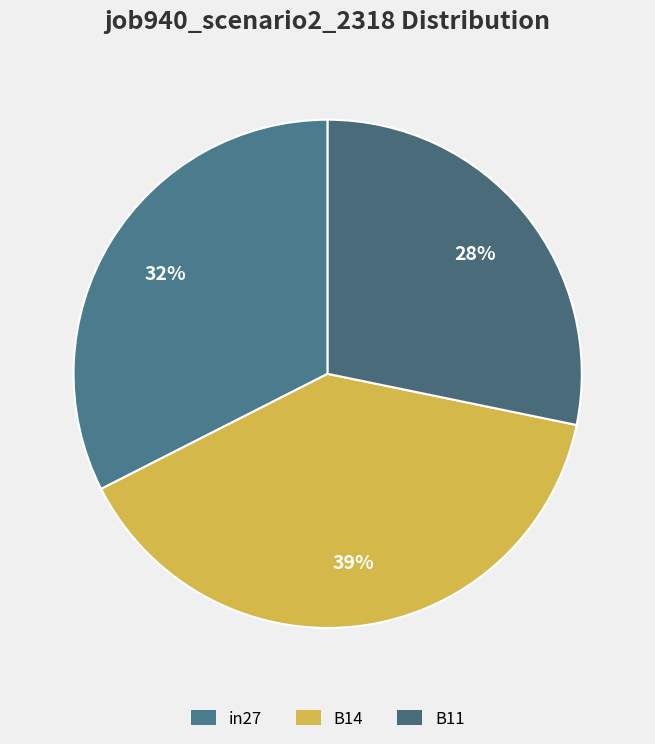

Which category has the smallest portion of the pie?

B11